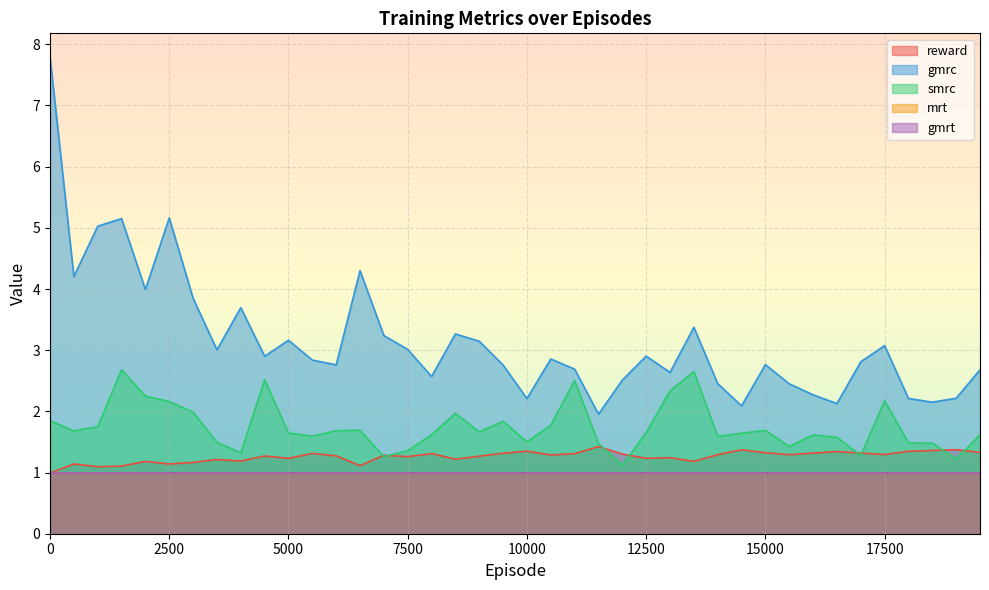

Reading left to right, what are all the values shown in this chart?

reward: 1.0	1.1	1.1	1.1	1.2	1.1	1.2	1.2	1.2	1.3	1.2	1.3	1.3	1.1	1.3	1.3	1.3	1.2	1.3	1.3	1.3	1.3	1.3	1.4	1.3	1.2	1.2	1.2	1.3	1.4	1.3	1.3	1.3	1.3	1.3	1.3	1.3	1.4	1.4	1.3
gmrc: 7.8	4.2	5.0	5.2	4.0	5.2	3.8	3.0	3.7	2.9	3.2	2.8	2.8	4.3	3.2	3.0	2.6	3.3	3.1	2.8	2.2	2.9	2.7	2.0	2.5	2.9	2.6	3.4	2.5	2.1	2.8	2.4	2.3	2.1	2.8	3.1	2.2	2.2	2.2	2.7
smrc: 1.8	1.7	1.8	2.7	2.2	2.2	2.0	1.5	1.3	2.5	1.6	1.6	1.7	1.7	1.3	1.4	1.6	2.0	1.7	1.8	1.5	1.8	2.5	1.5	1.1	1.7	2.3	2.6	1.6	1.6	1.7	1.4	1.6	1.6	1.3	2.2	1.5	1.5	1.2	1.6